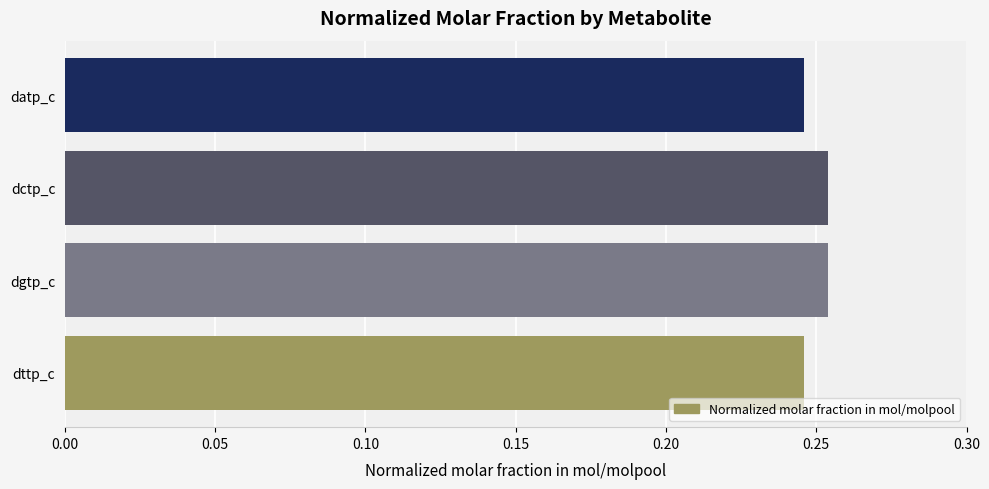

Between dgtp_c and dttp_c, which is larger?

dgtp_c